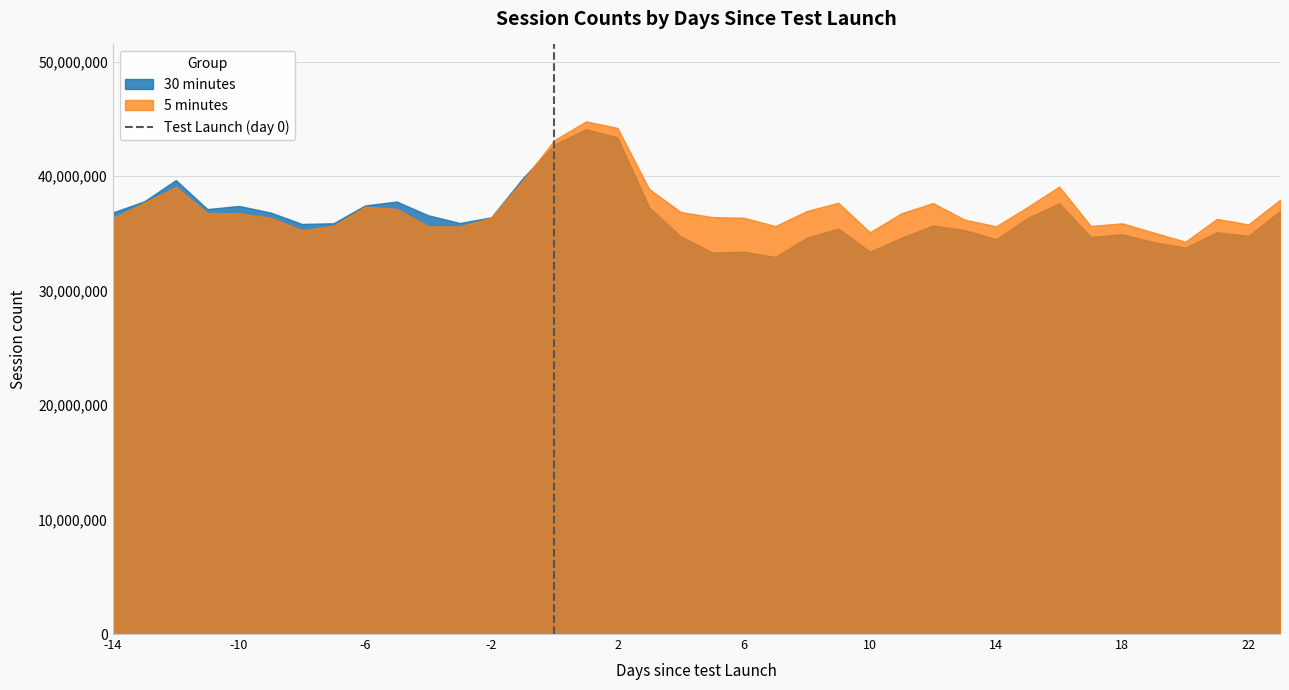

What is the minimum value shown in the chart?

32948969